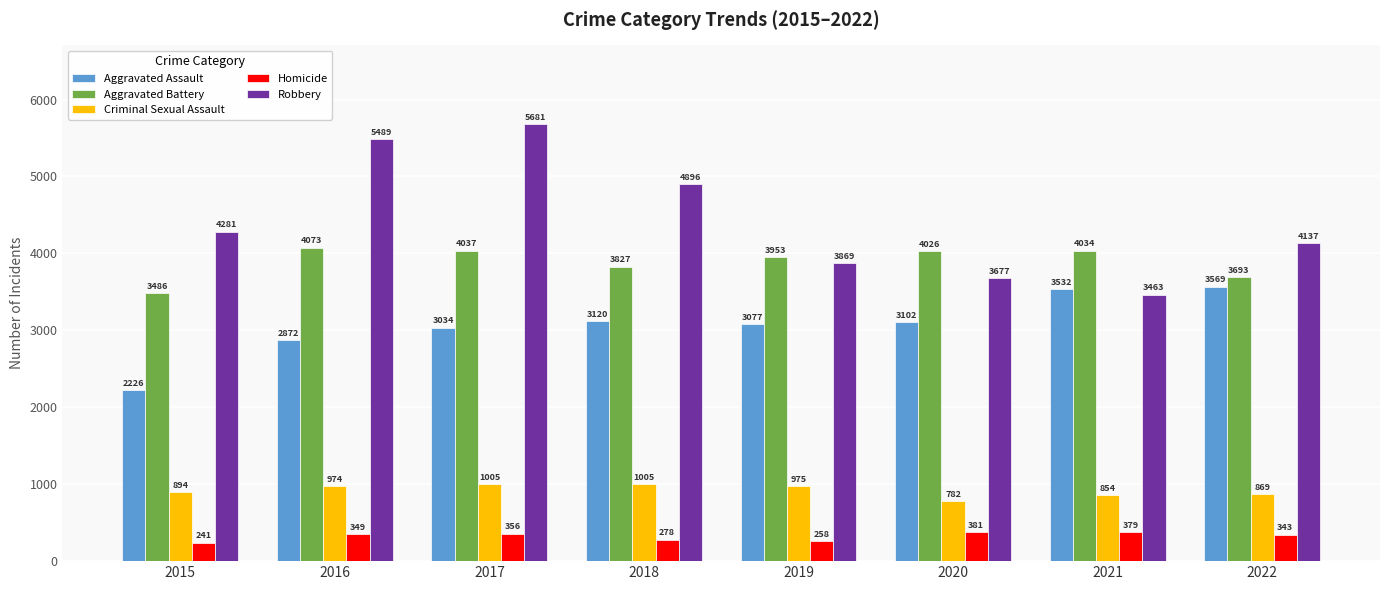

What is the value of the Aggravated Battery bar at the 8th from the left?

3693